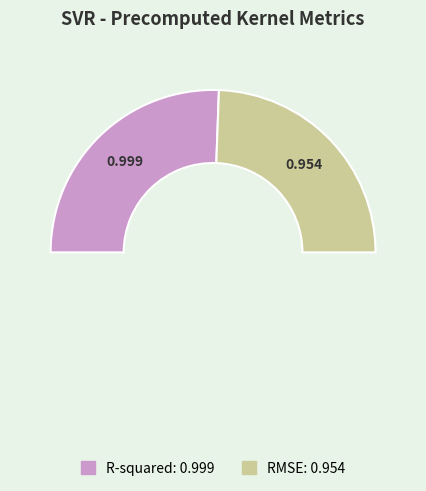

What is the total percentage of R-squared and RMSE?

100.0%